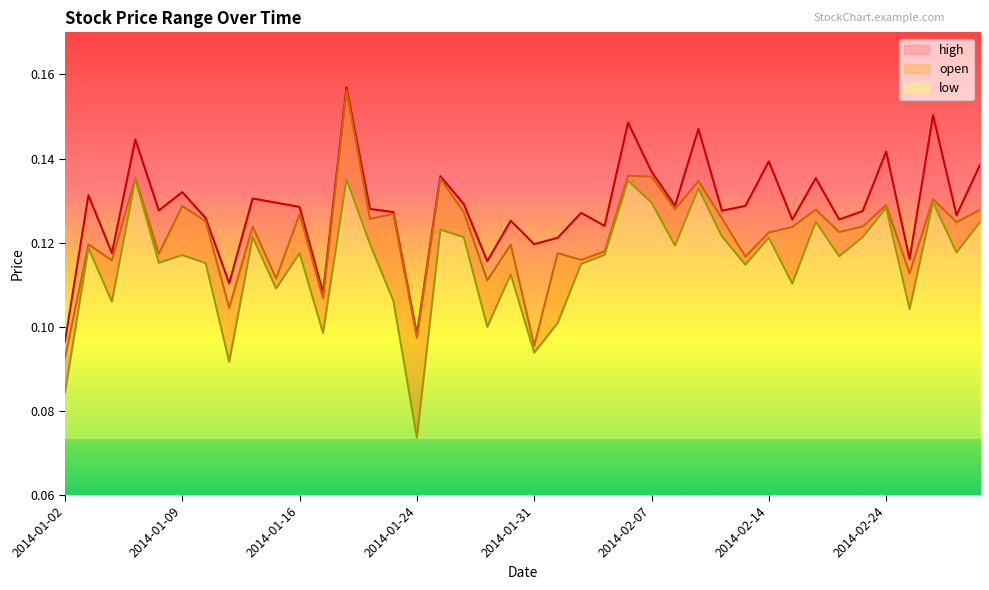

List the series in order of their peak value, lowest first.

low, open, high